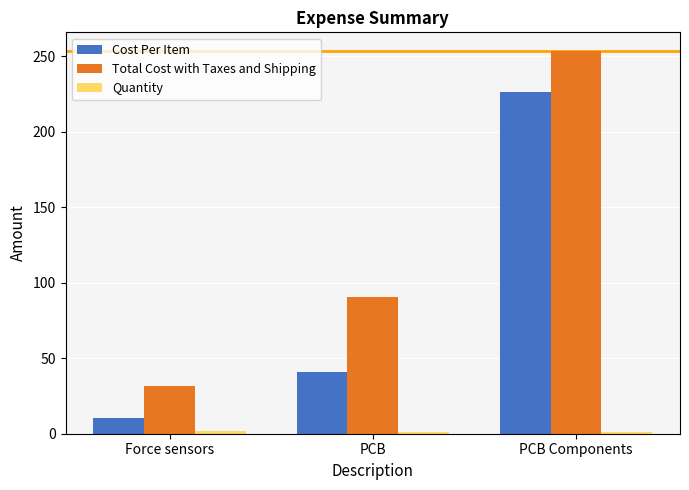

At how many categories does at least one series exceed 159?

1